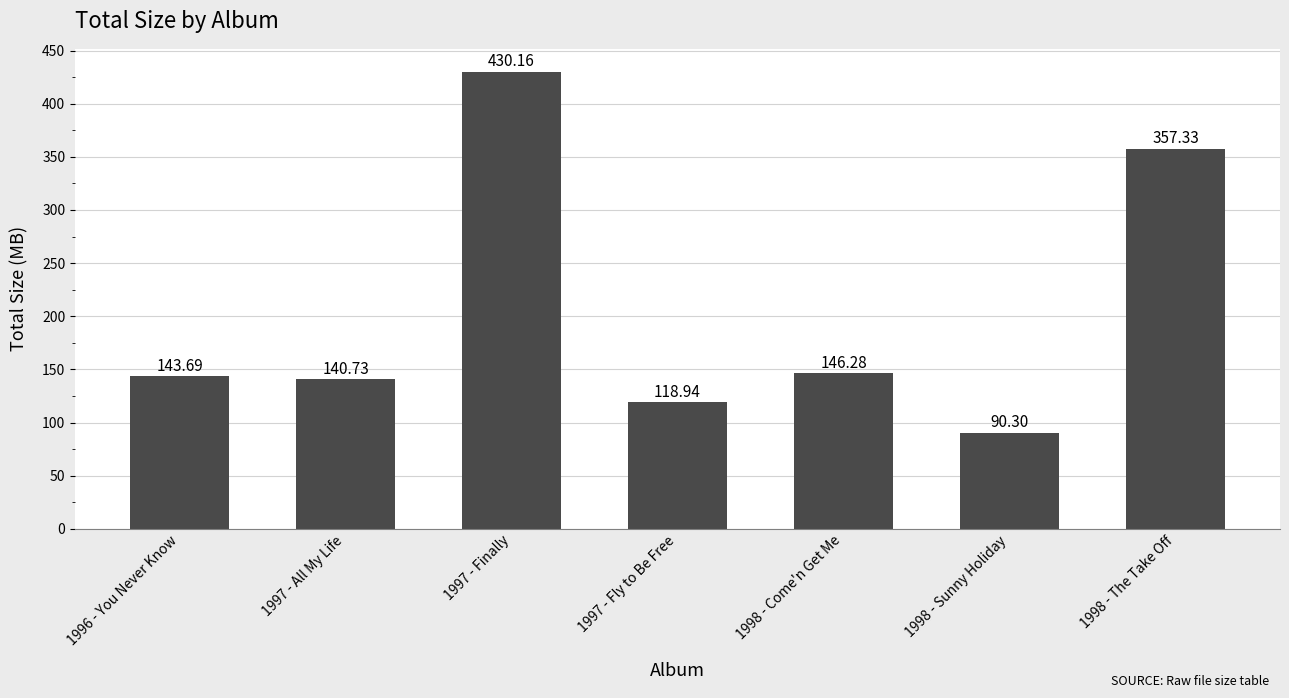

Which label corresponds to the largest value in the chart?

1997 - Finally